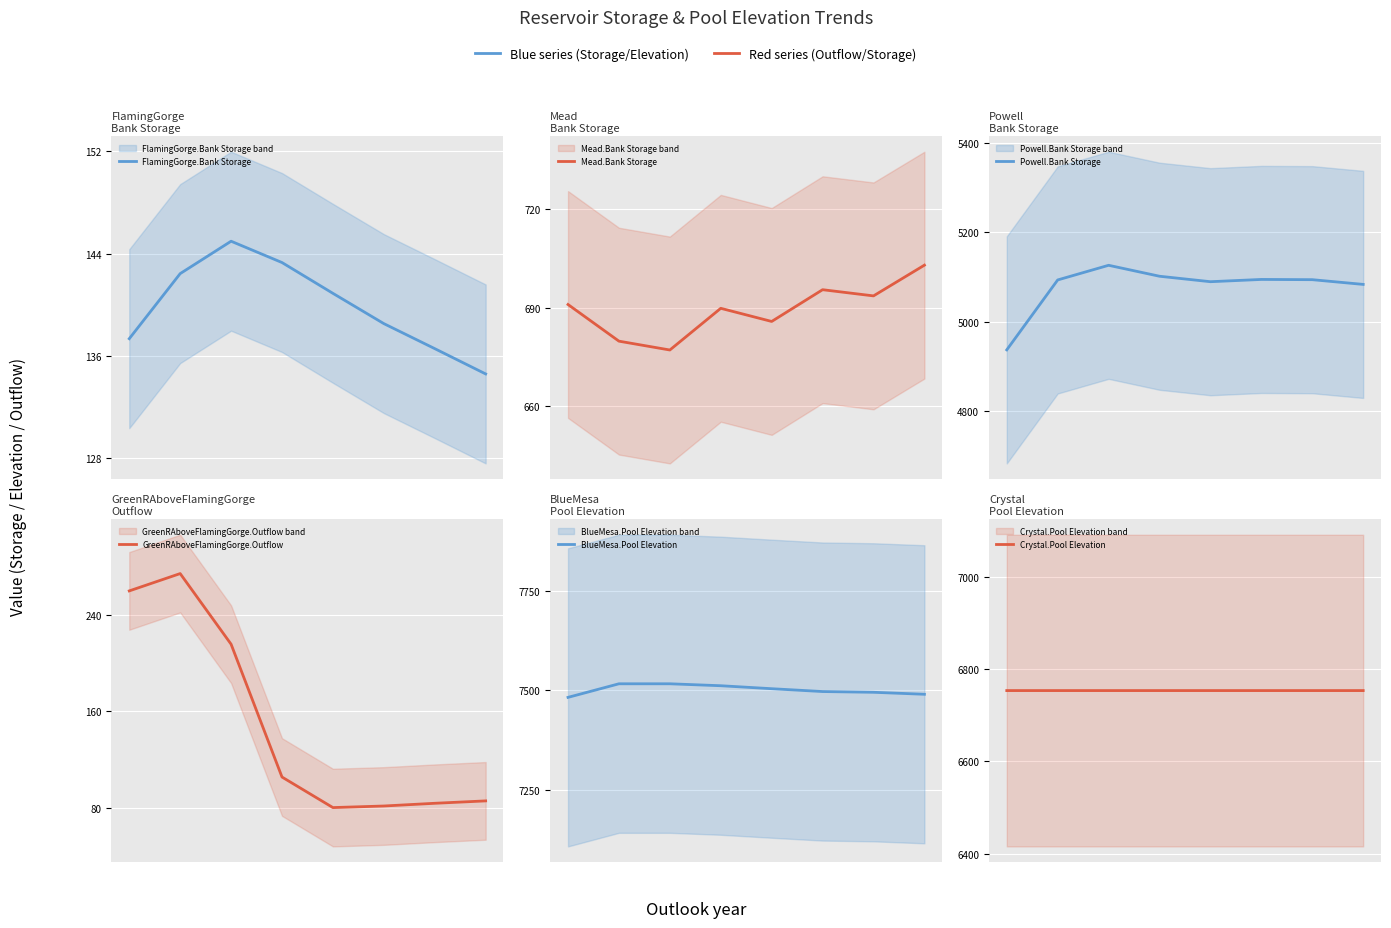

True or false: Crystal.Pool Elevation and Powell.Bank Storage intersect in this chart.

False